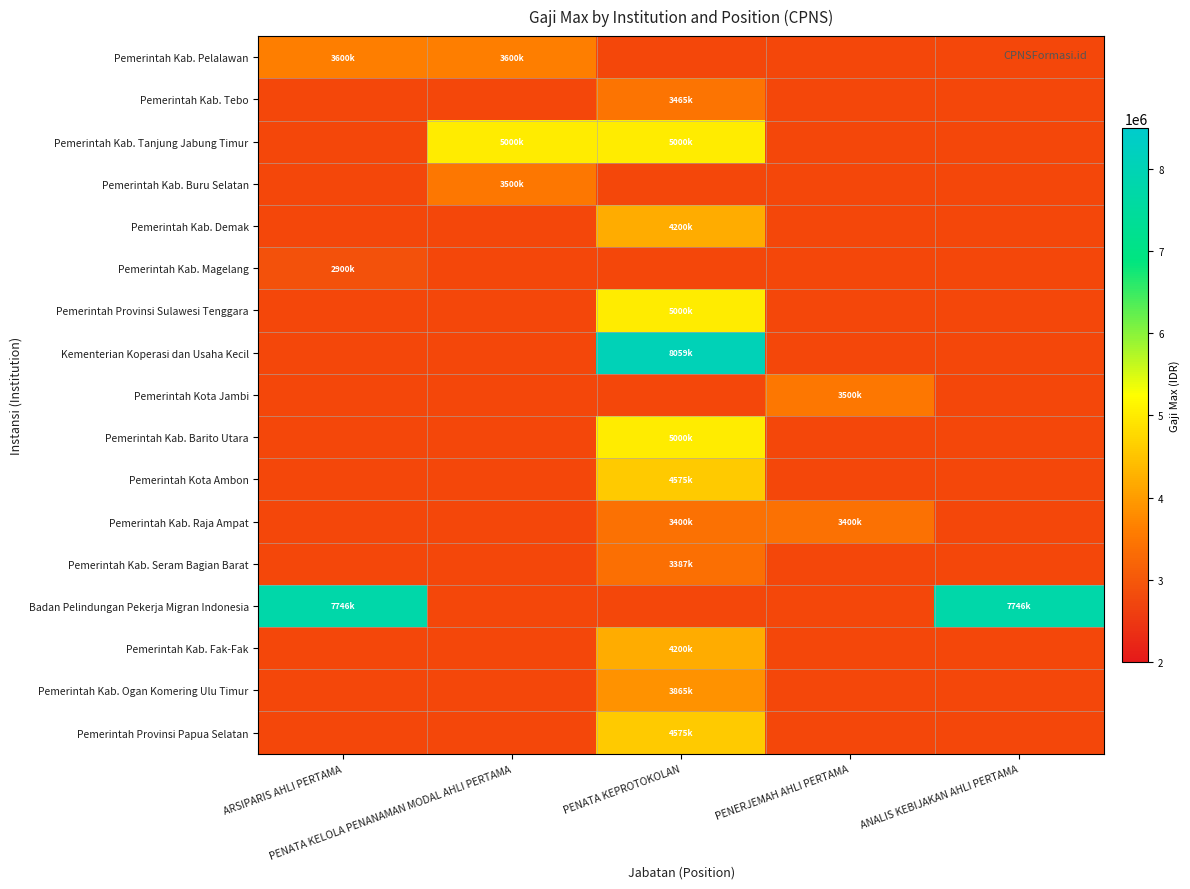

Rank the series at ARSIPARIS AHLI PERTAMA from lowest to highest value.

Pemerintah Kab. Tebo, Pemerintah Kab. Tanjung Jabung Timur, Pemerintah Kab. Buru Selatan, Pemerintah Kab. Demak, Pemerintah Provinsi Sulawesi Tenggara, Kementerian Koperasi dan Usaha Kecil, Pemerintah Kota Jambi, Pemerintah Kab. Barito Utara, Pemerintah Kota Ambon, Pemerintah Kab. Raja Ampat, Pemerintah Kab. Seram Bagian Barat, Pemerintah Kab. Fak-Fak, Pemerintah Kab. Ogan Komering Ulu Timur, Pemerintah Provinsi Papua Selatan, Pemerintah Kab. Magelang, Pemerintah Kab. Pelalawan, Badan Pelindungan Pekerja Migran Indonesia